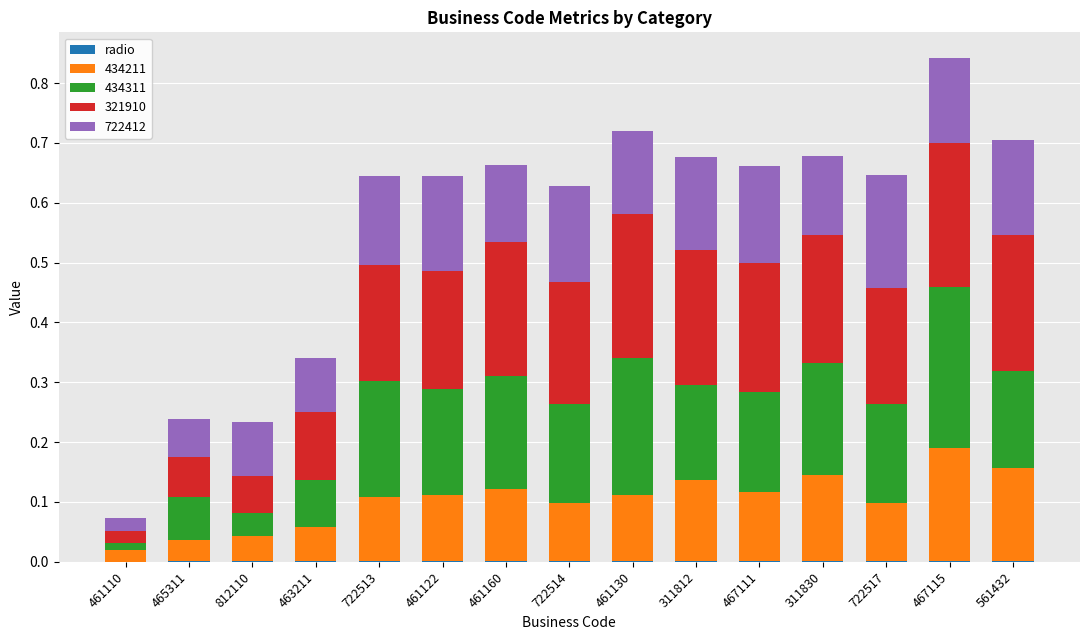

At which category is the sum across all series the highest?

467115